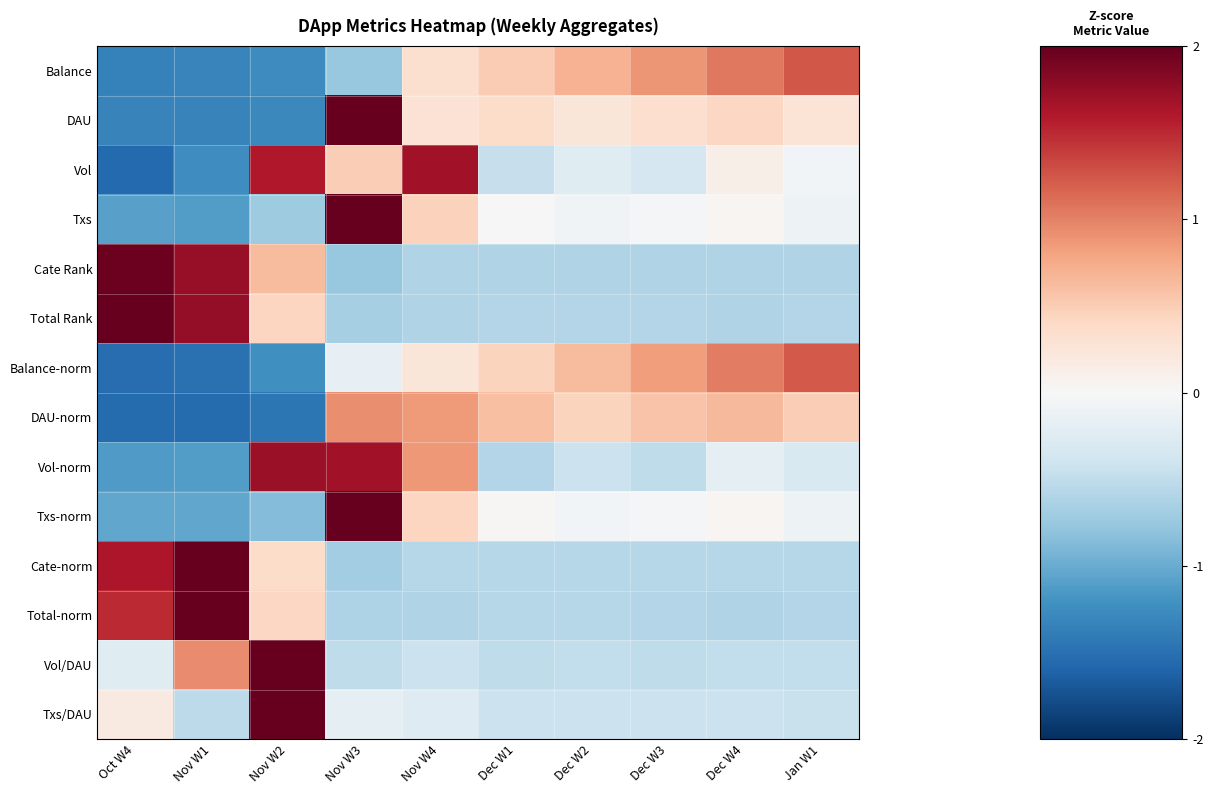

Which category has the lowest value across all series?

Oct W4